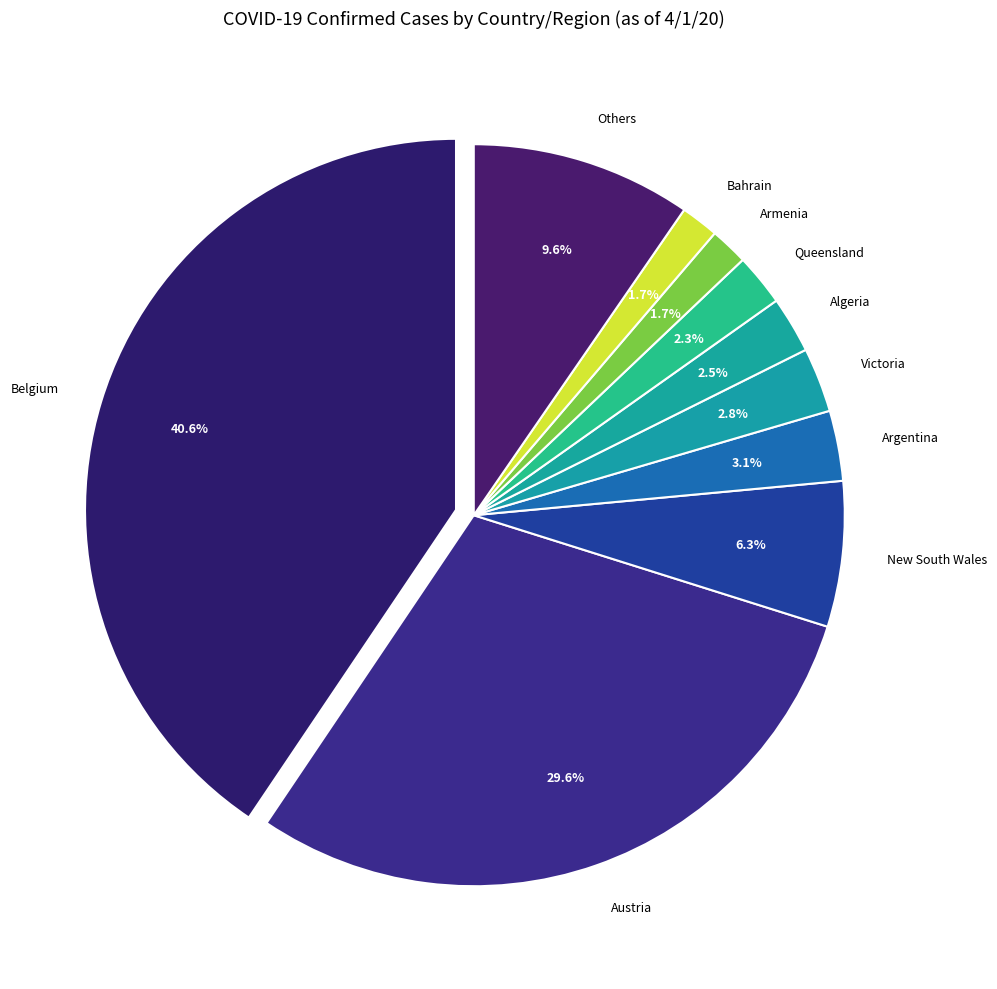

Is it true that Bhutan is 1% of the pie?

False